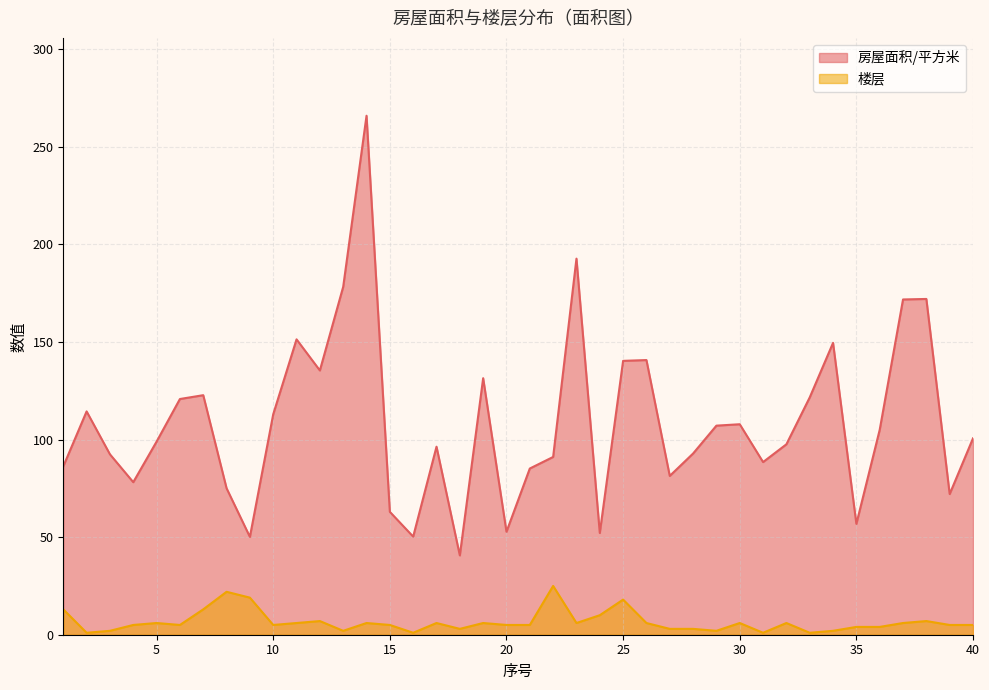

Rank the series at 30 from highest to lowest value.

房屋面积/平方米, 楼层